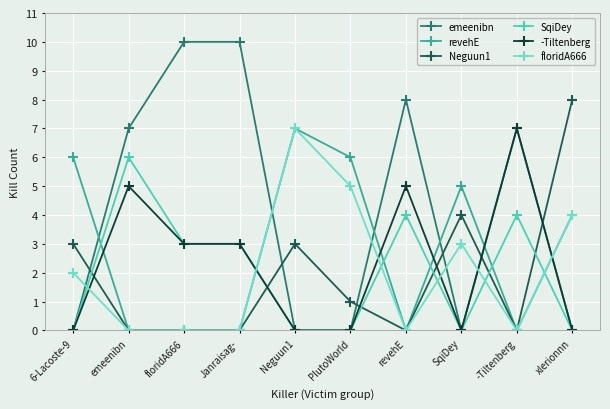

Between which two adjacent categories do revehE and emeenibn first intersect?

6-Lacoste-9 and emeenibn